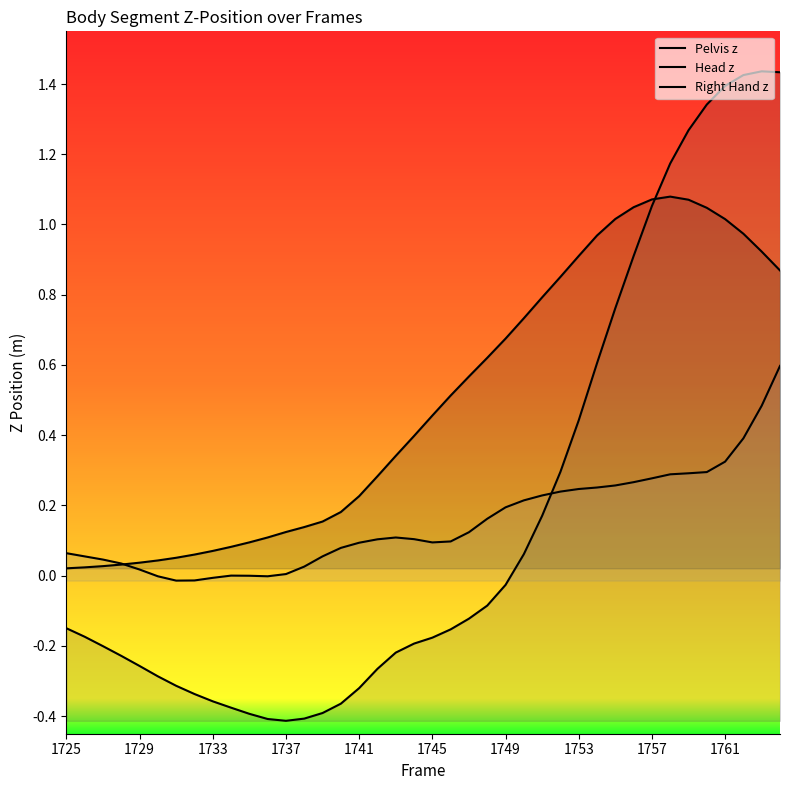

List the series in order of their peak value, highest first.

Head z, Pelvis z, Right Hand z